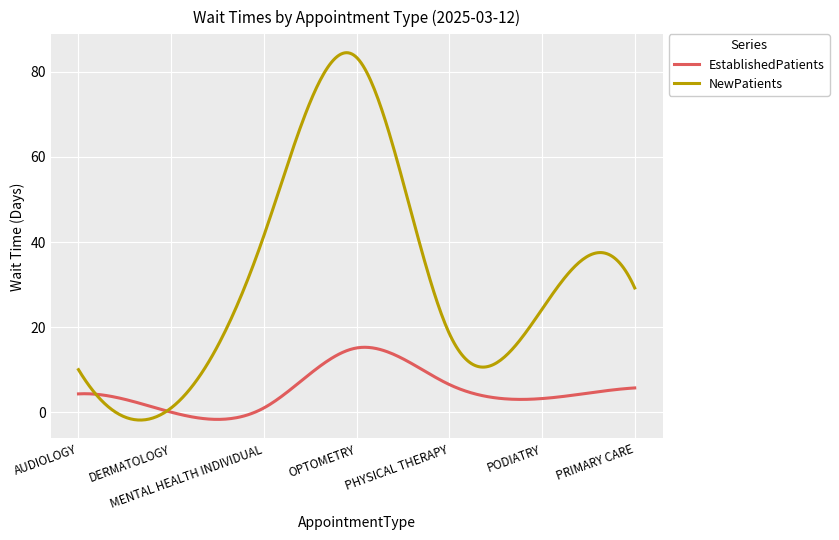

True or false: EstablishedPatients has more than 0 points higher than both neighbors.

True